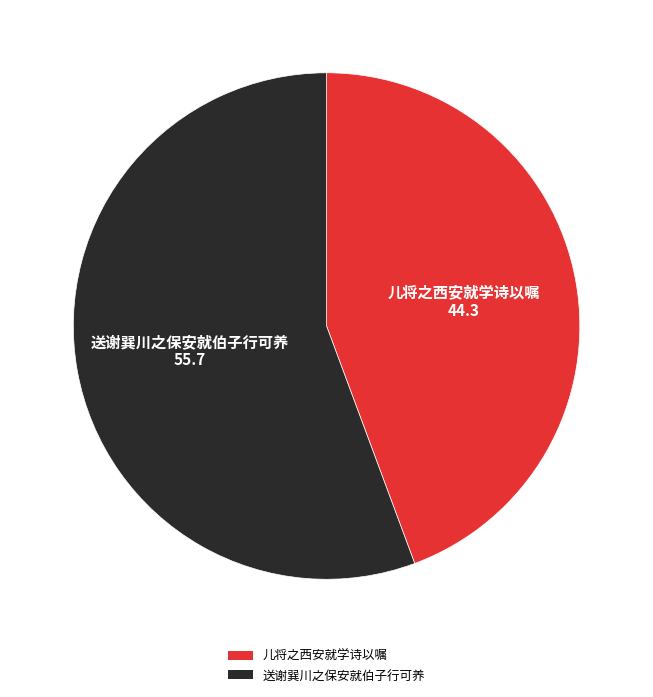

Does 儿将之西安就学诗以嘱 account for over 50% of the chart?

No